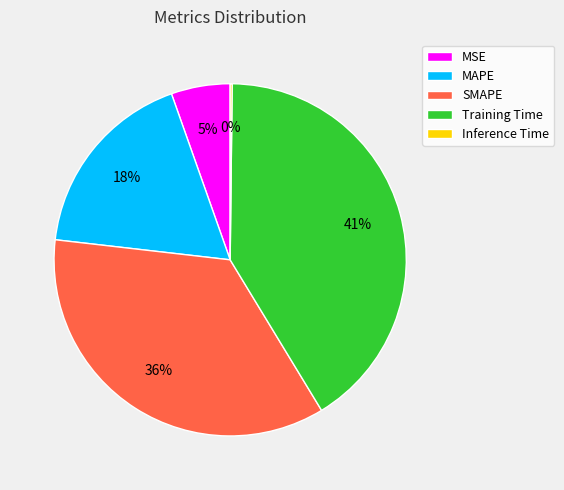

Is there a majority slice in this chart?

No